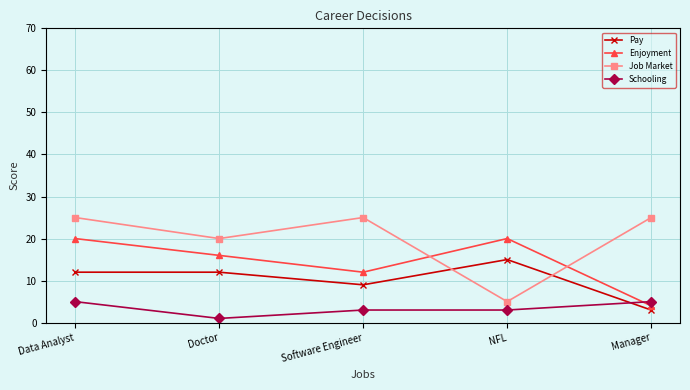

What is the total value across all series at Data Analyst?

62